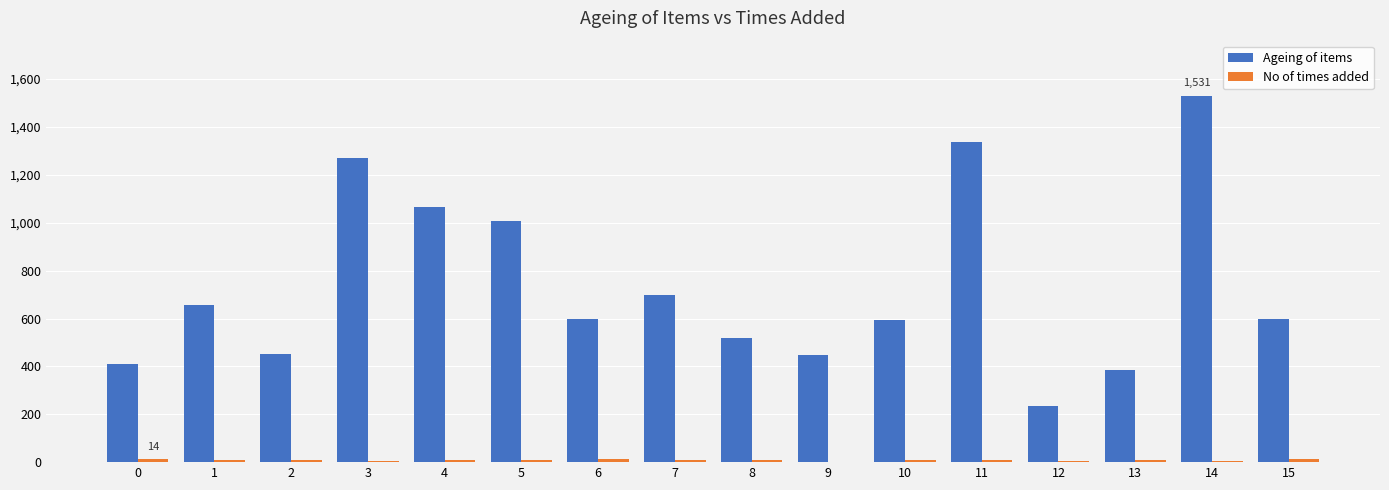

Is it true that Ageing of items equals 1270 at 3?

True